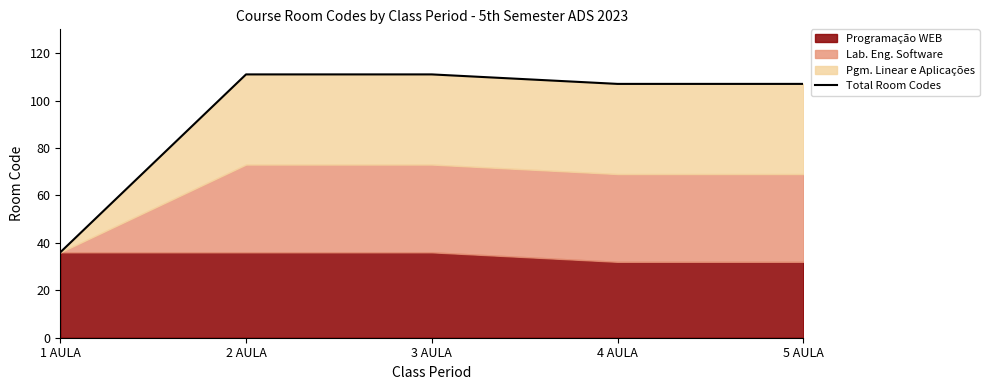

What is the minimum value shown in the chart?

36